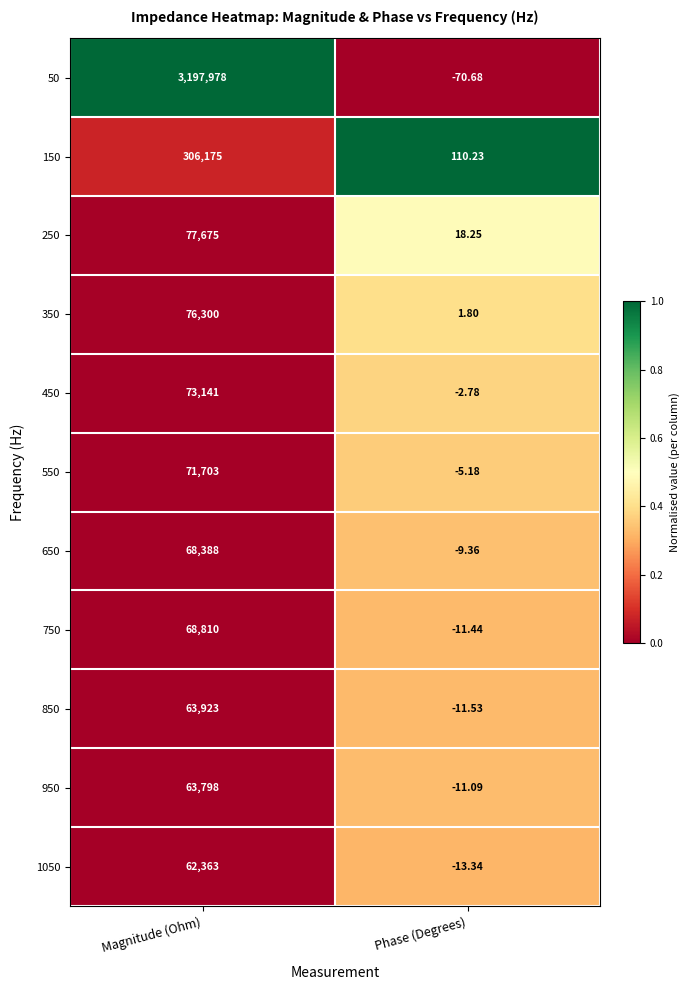

List the labels in order of 550 value, largest first.

Magnitude (Ohm), Phase (Degrees)